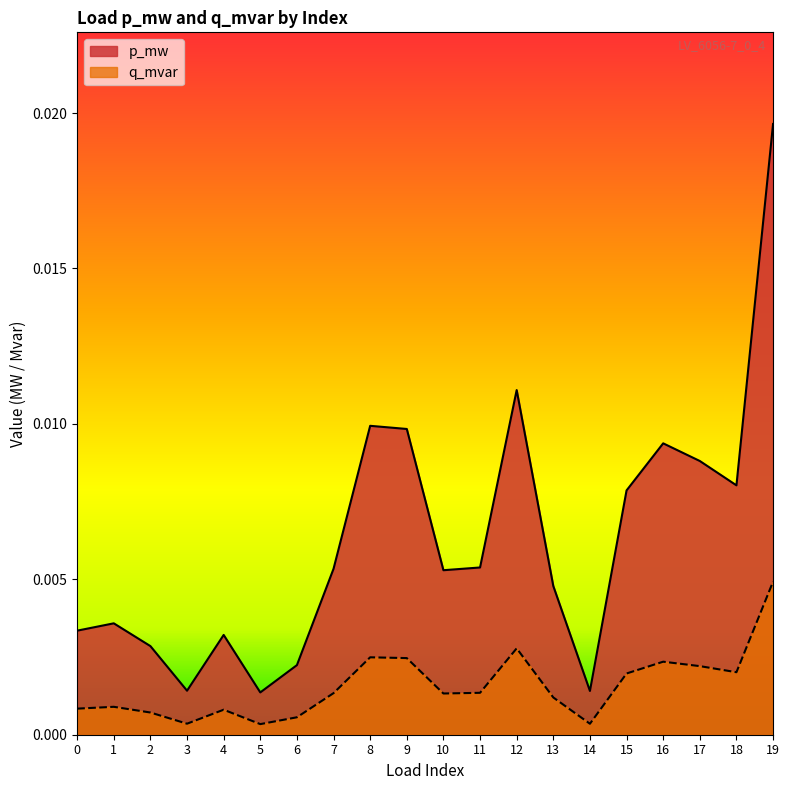

In q_mvar, how many points are higher than both neighbors (excluding endpoints)?

5